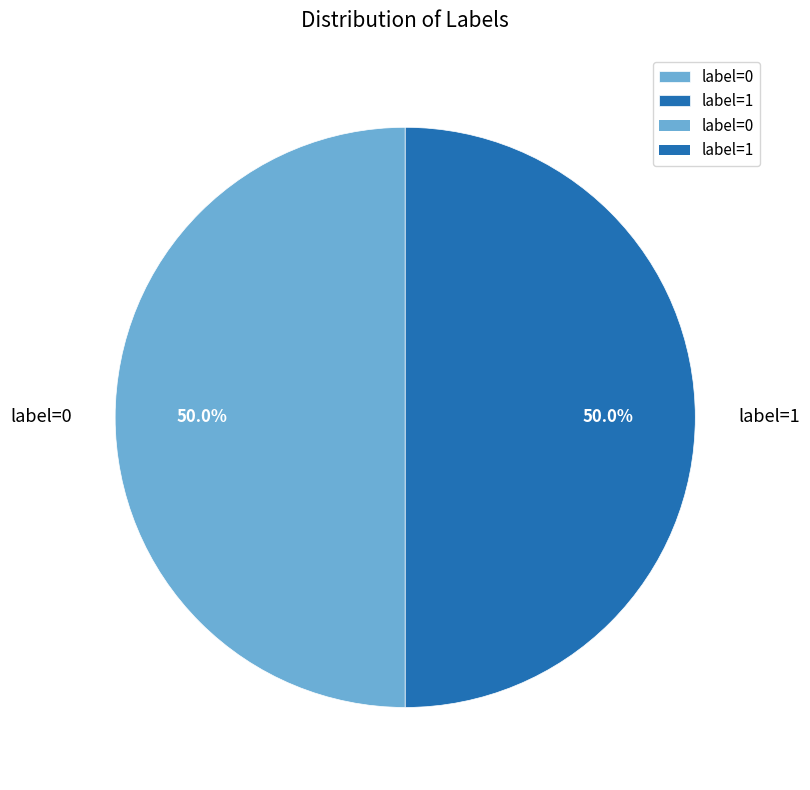

To the nearest percent, what is the difference between the label=0 and label=1 slice percentages?

0%